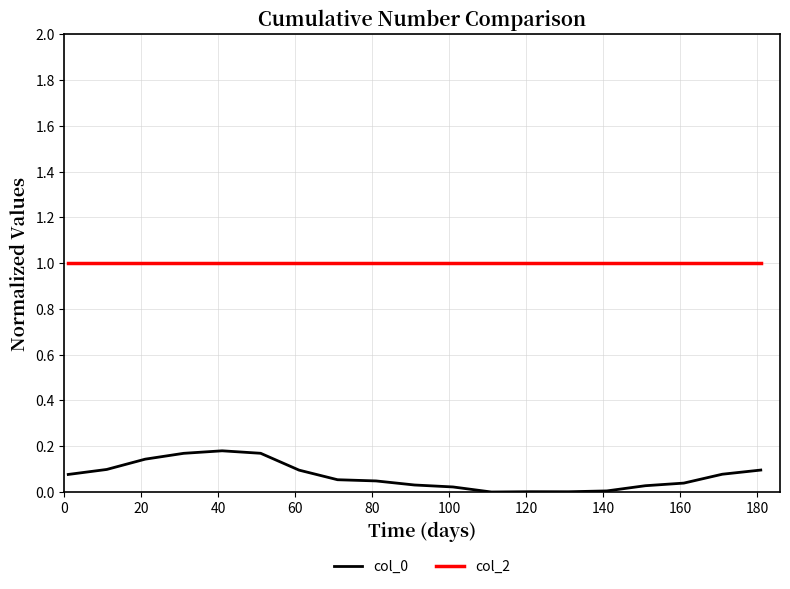

True or false: col_2 and col_0 intersect in this chart.

False